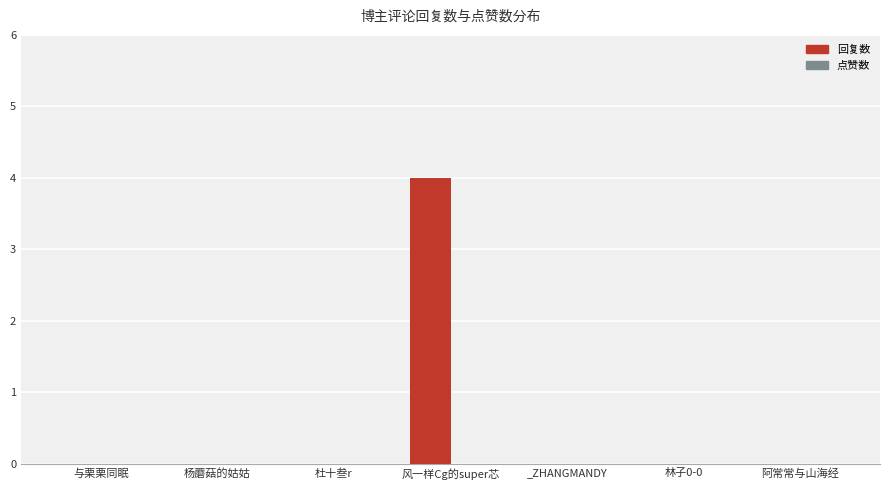

Reading left to right, list all the values displayed in this chart.

与栗栗同眠=0	杨蘑菇的姑姑=0	杜十叁r=0	风一样Cg的super芯=4	_ZHANGMANDY=0	林子0-0=0	阿常常与山海经=0